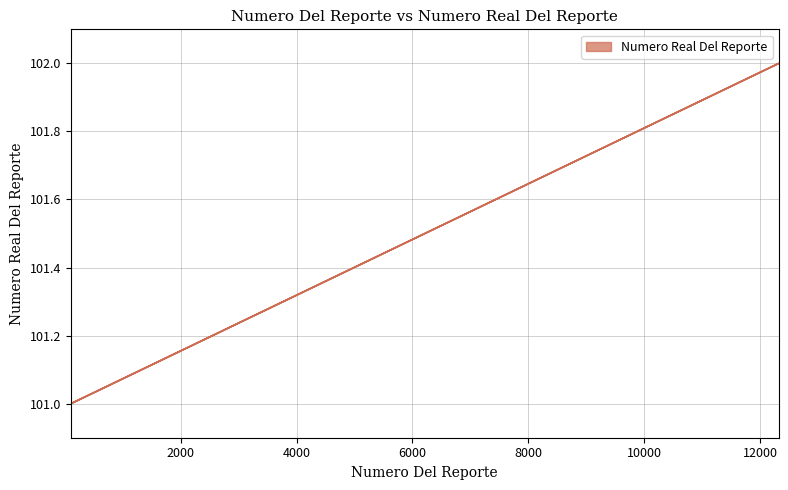

What is the difference between the maximum and second lowest values?

1